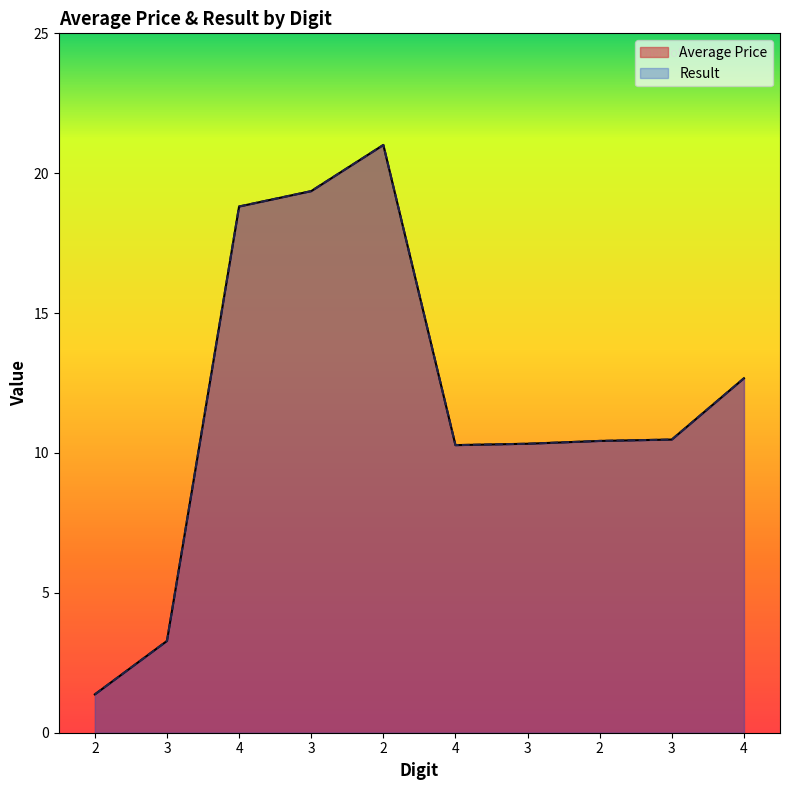

How many interior local valleys does the Average Price series have?

1